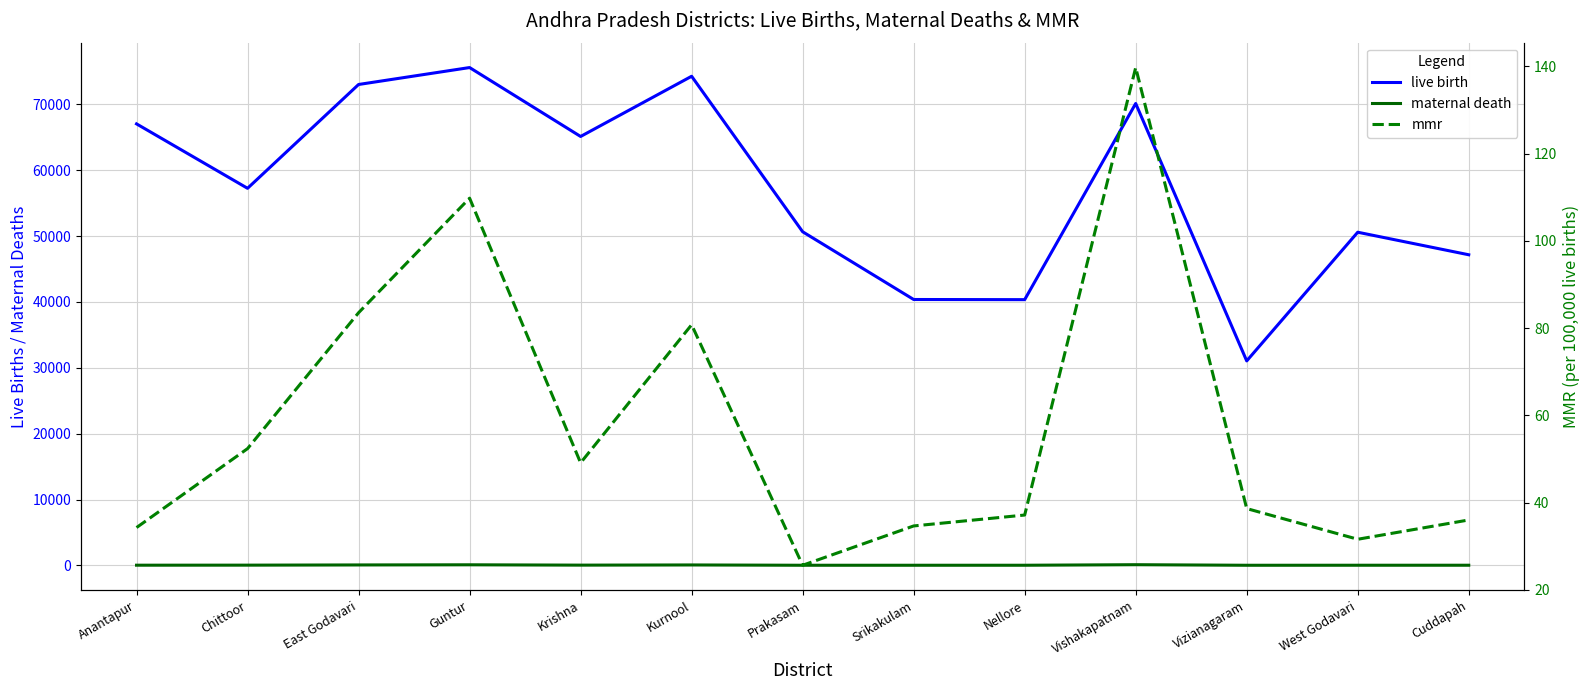

What is the average value of the live birth series?

57132.5